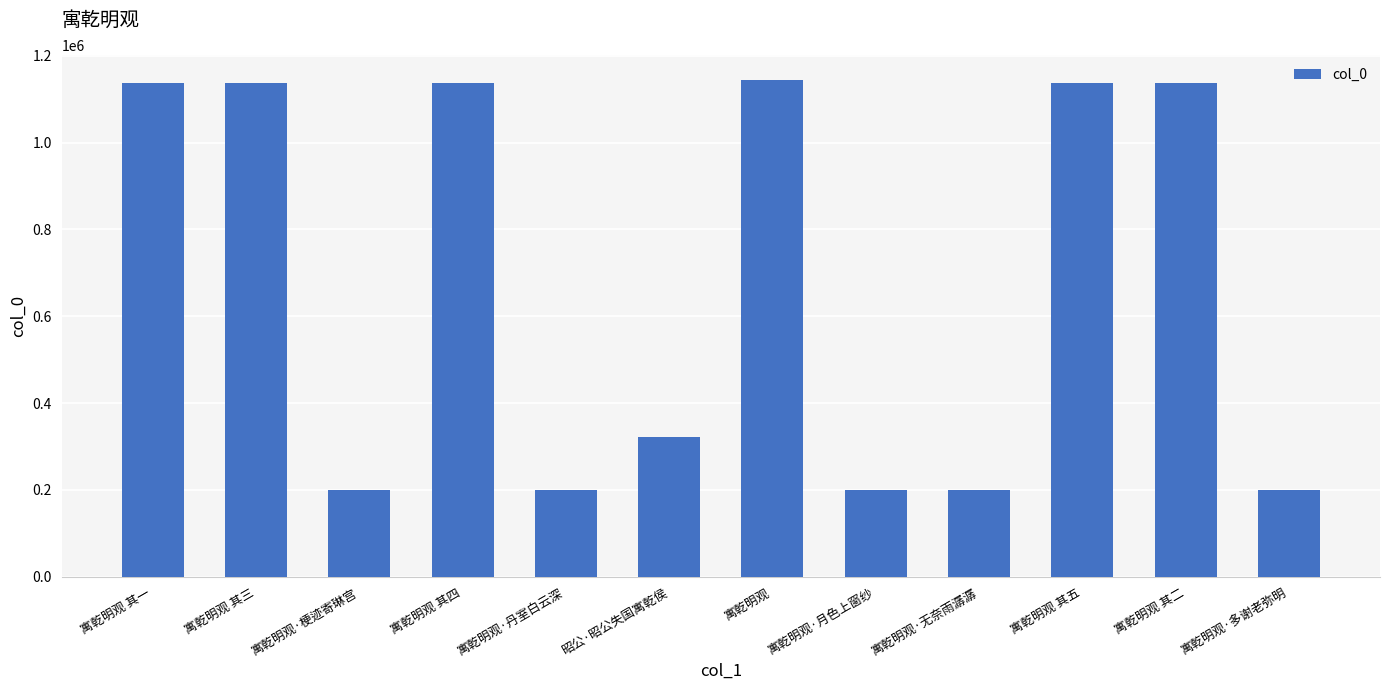

At which label is the value closest to 672276?

昭公·昭公失国寓乾侯